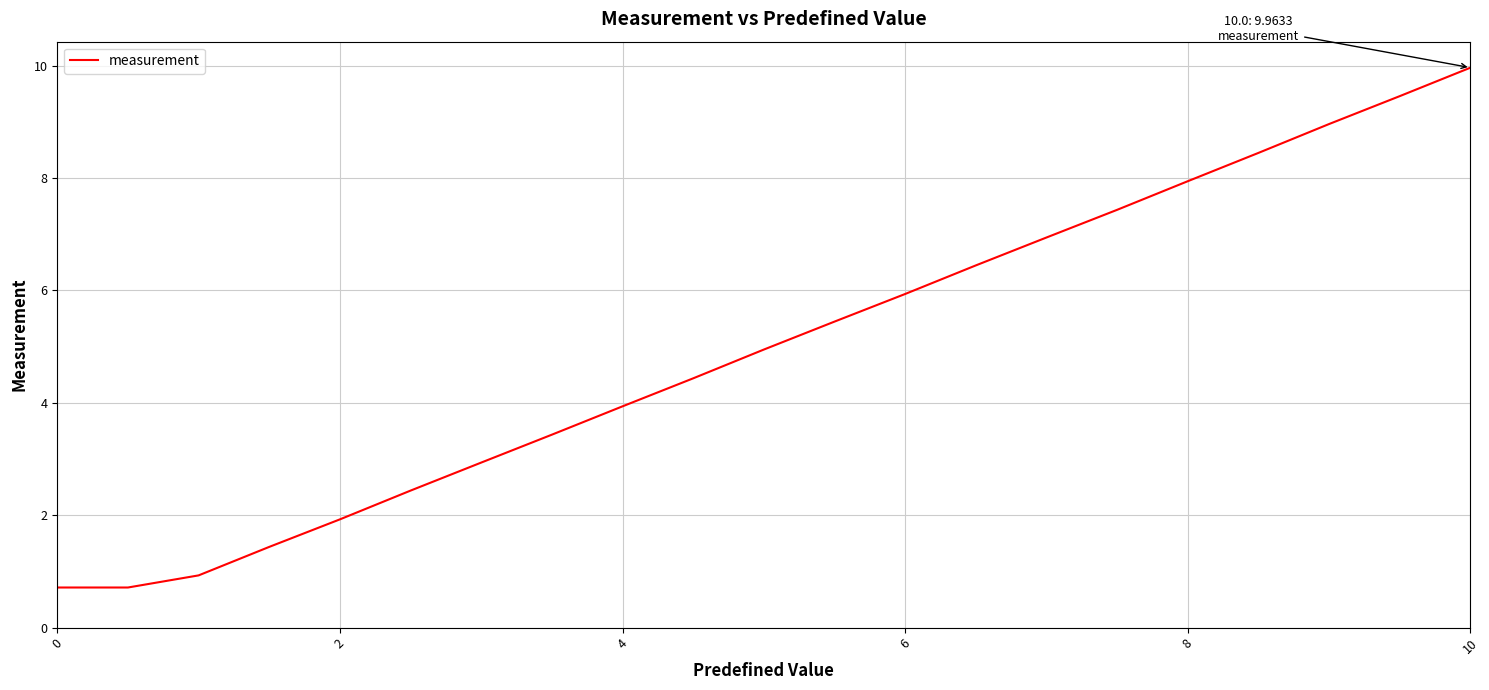

What is the greatest value displayed?

10.0